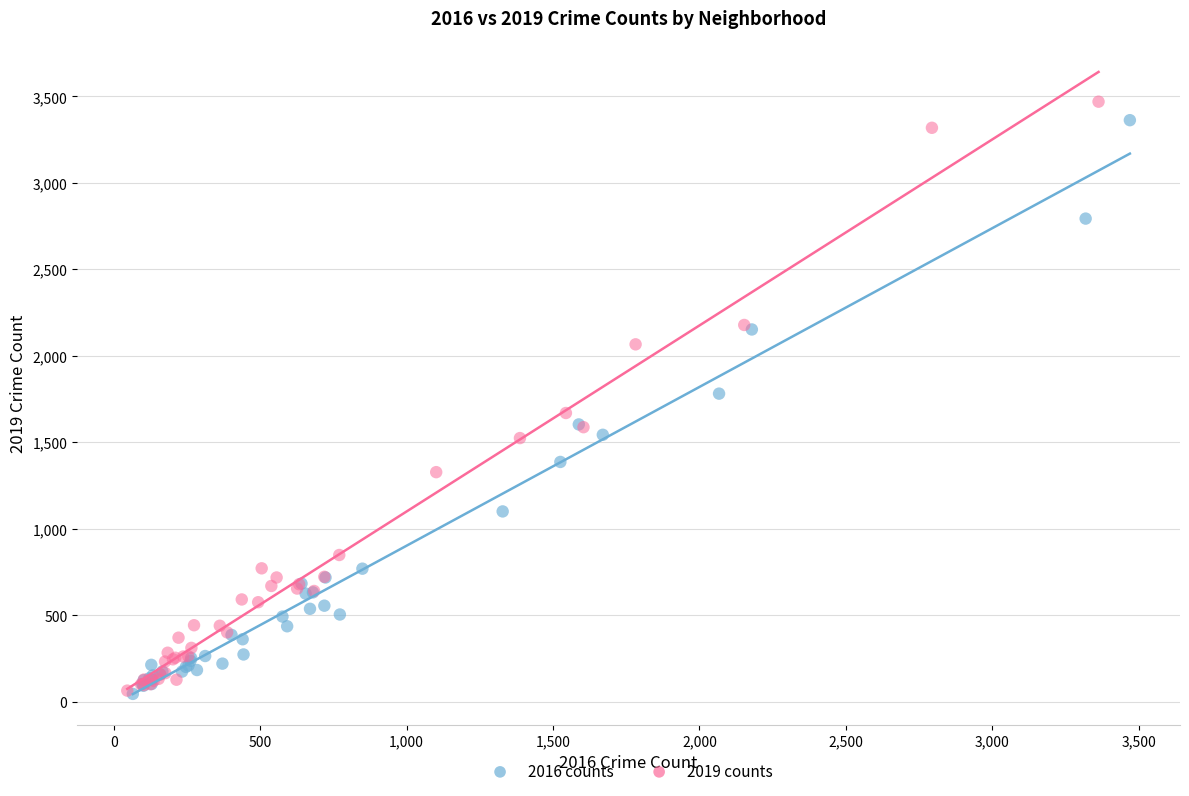

Which series has the widest spread of Y values?

2019 counts